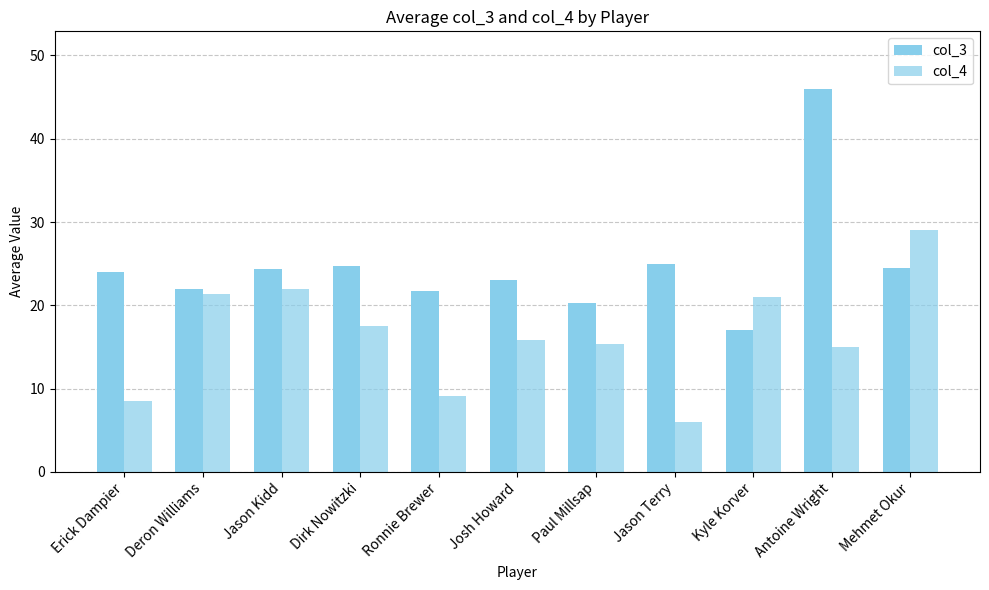

What is the average value of the col_4 series?

16.4